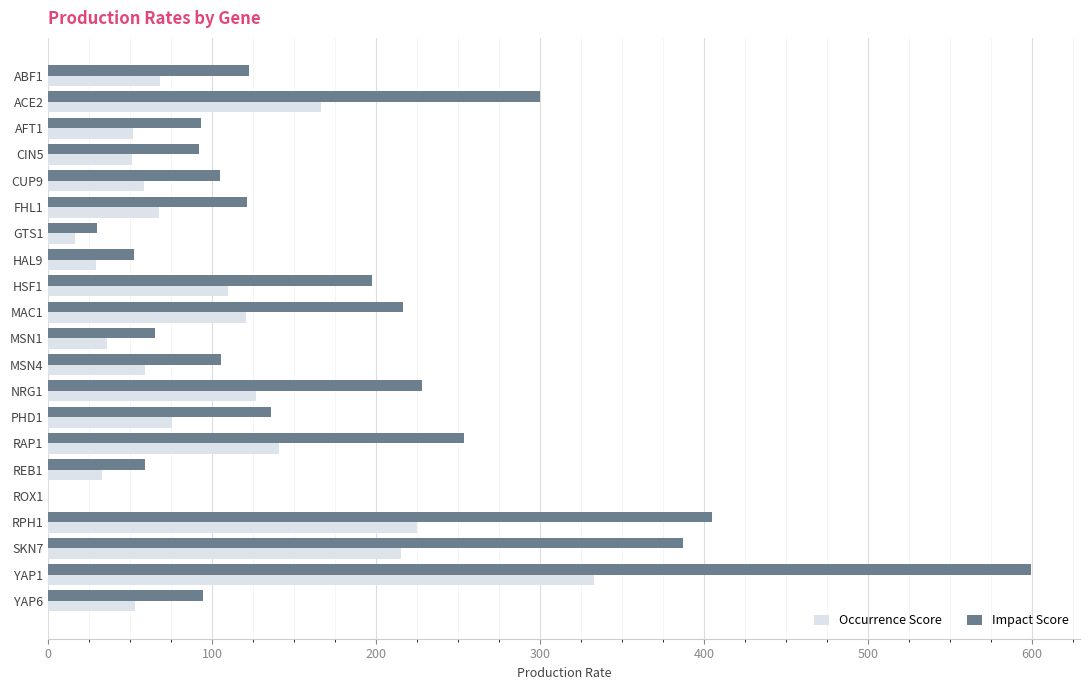

Which series changed the most between RPH1 and YAP6?

Impact Score